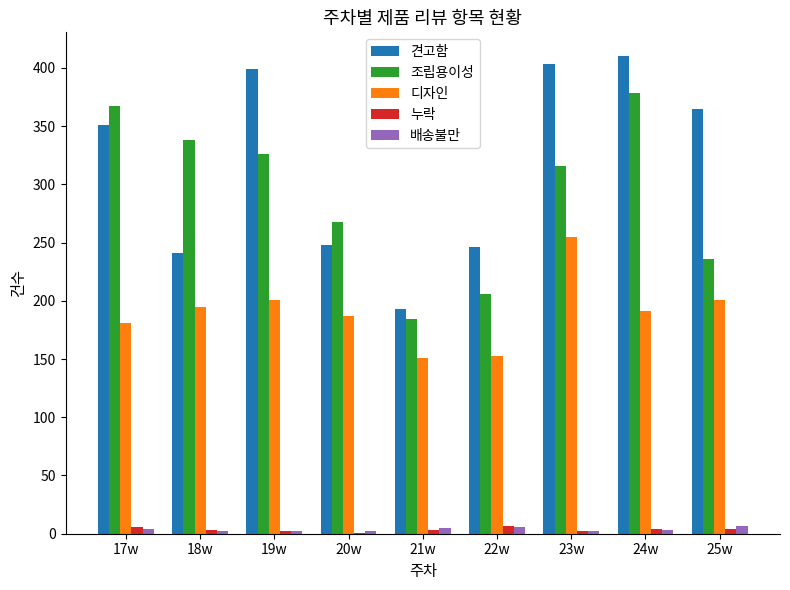

What is the spread (max minus min) of values at 21w?

190